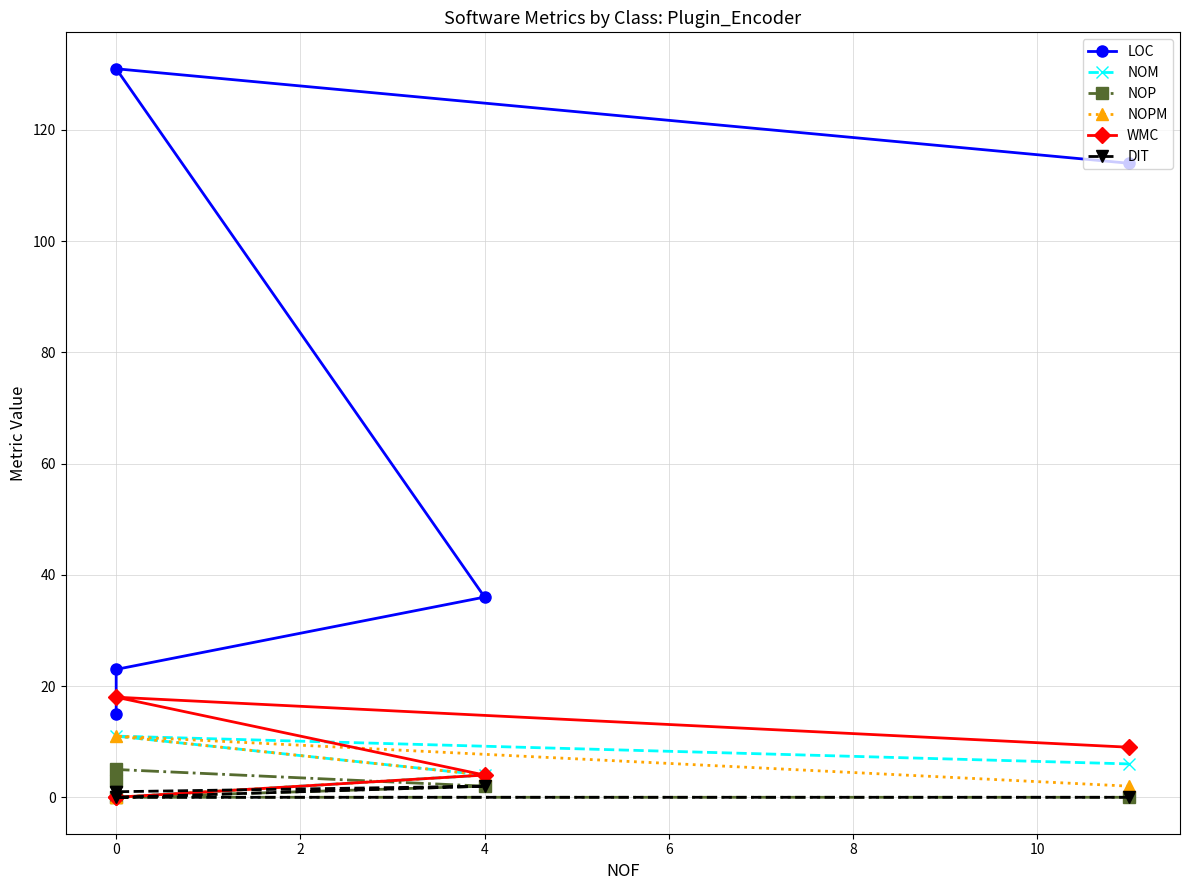

True or false: NOM and WMC cross at least once.

False